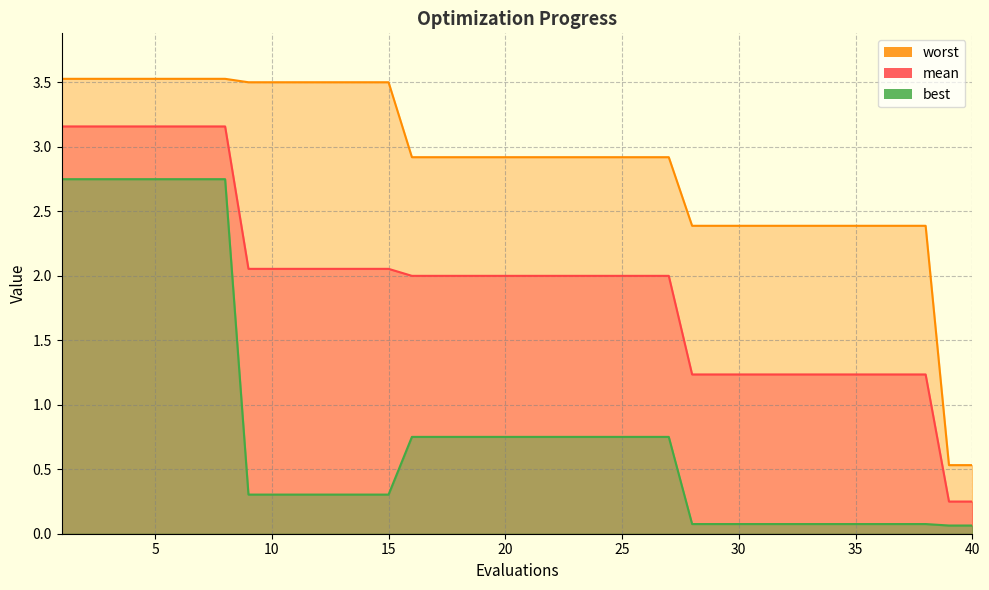

Which category has the highest value across all series?

1